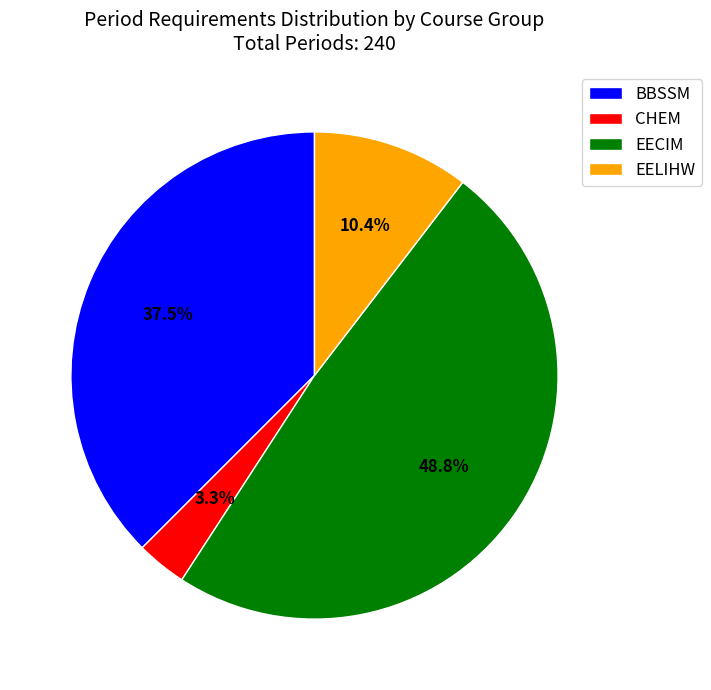

What percentage do BBSSM and CHEM together represent?

40.8%